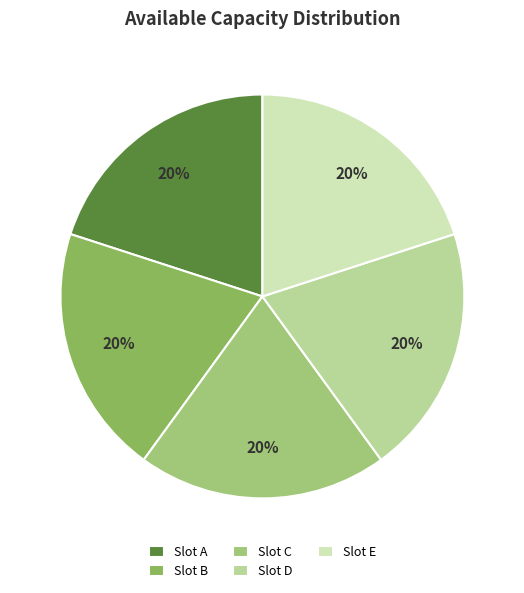

Count the number of slices in the pie.

5